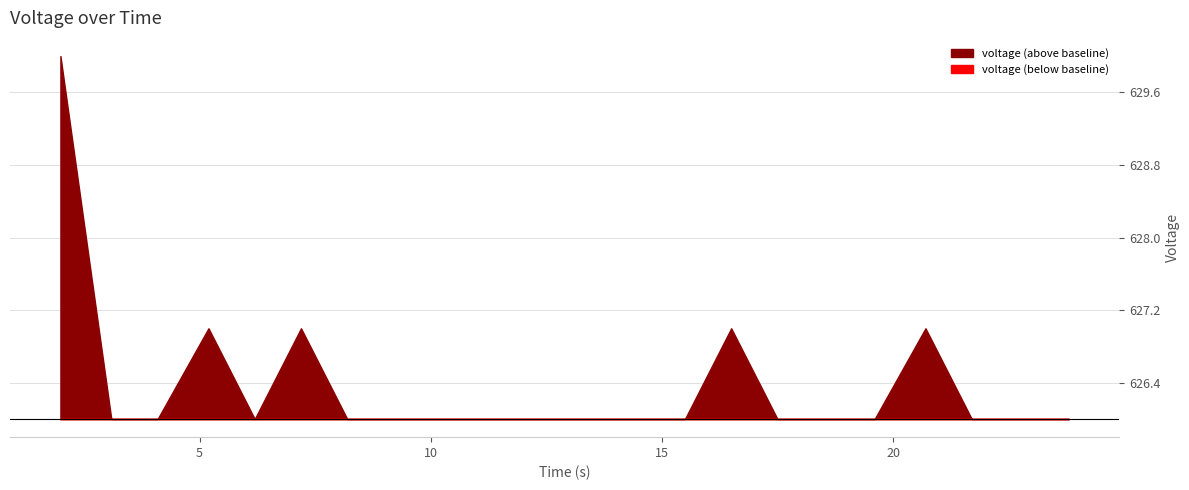

How many lines are shown in the chart?

1